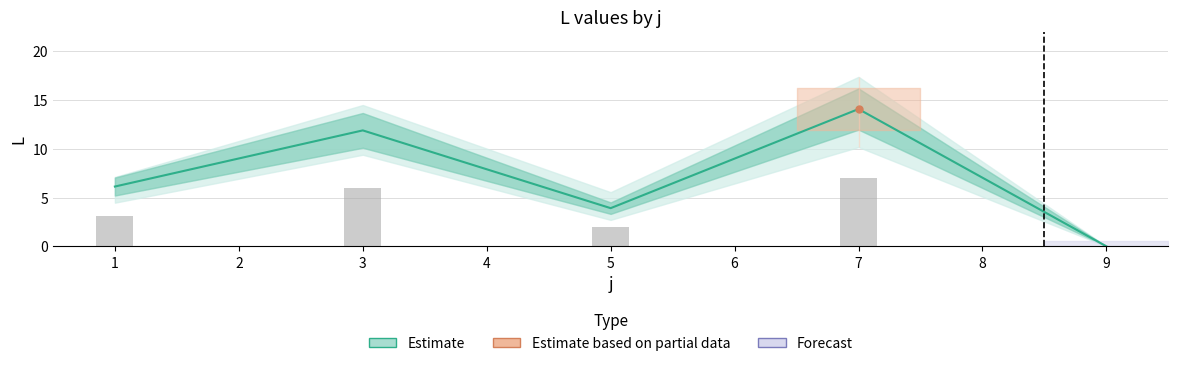

How many values exceed 6?

3